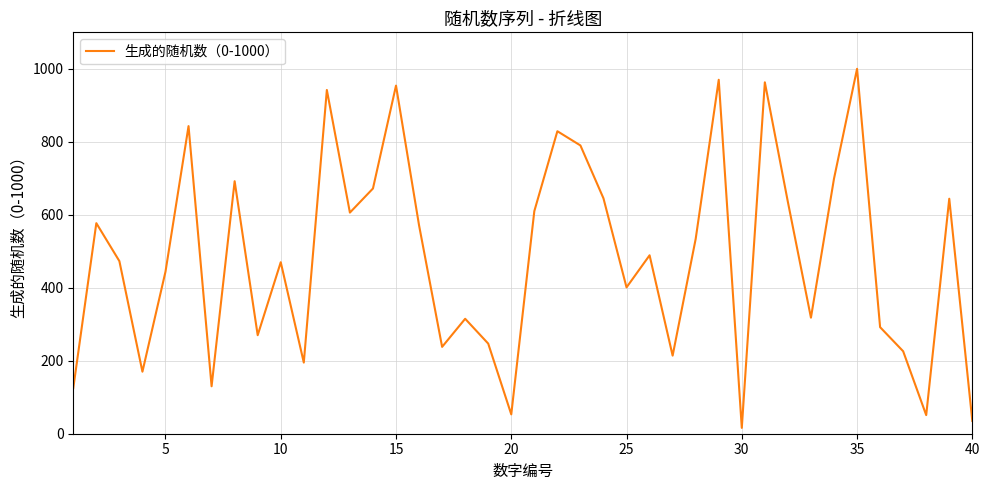

What is the difference between the maximum and minimum values?

984